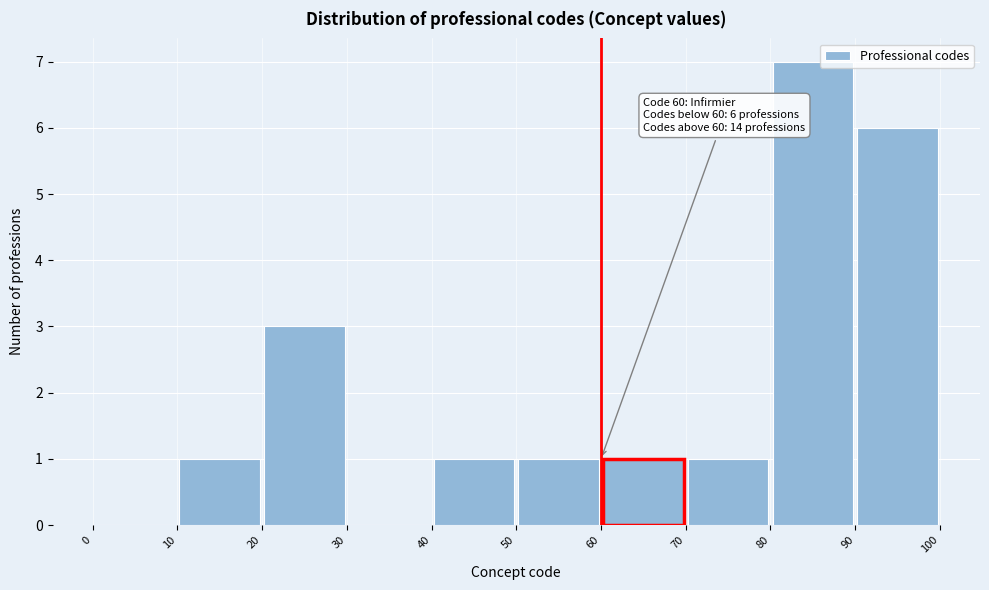

Over which range of the x-axis is the bar tallest?

80 to 90